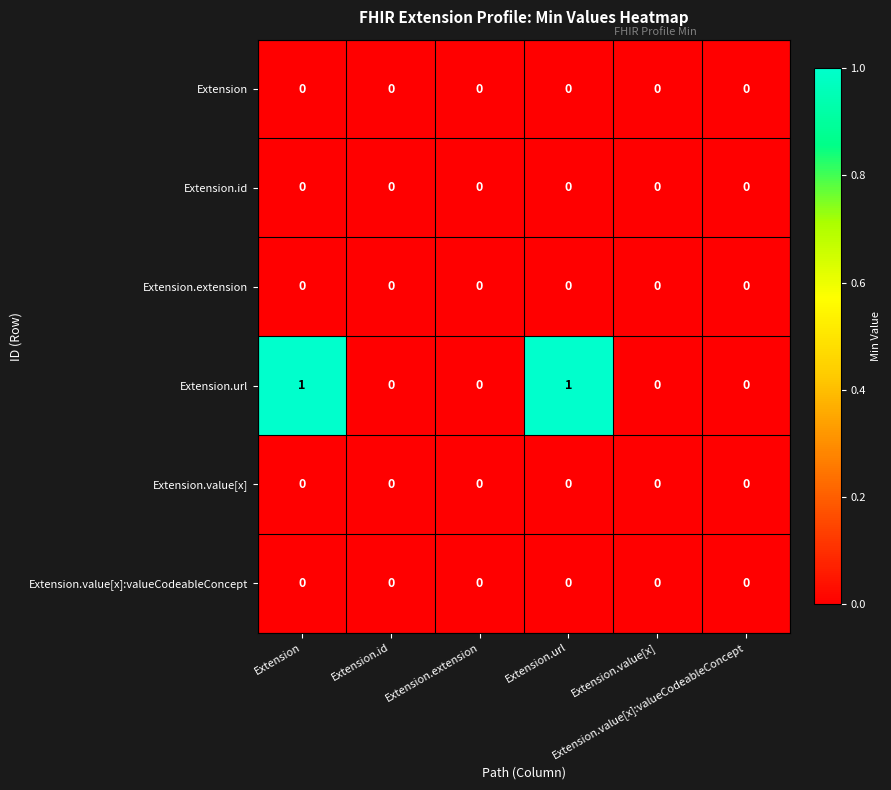

How many categories are shown in the chart?

6